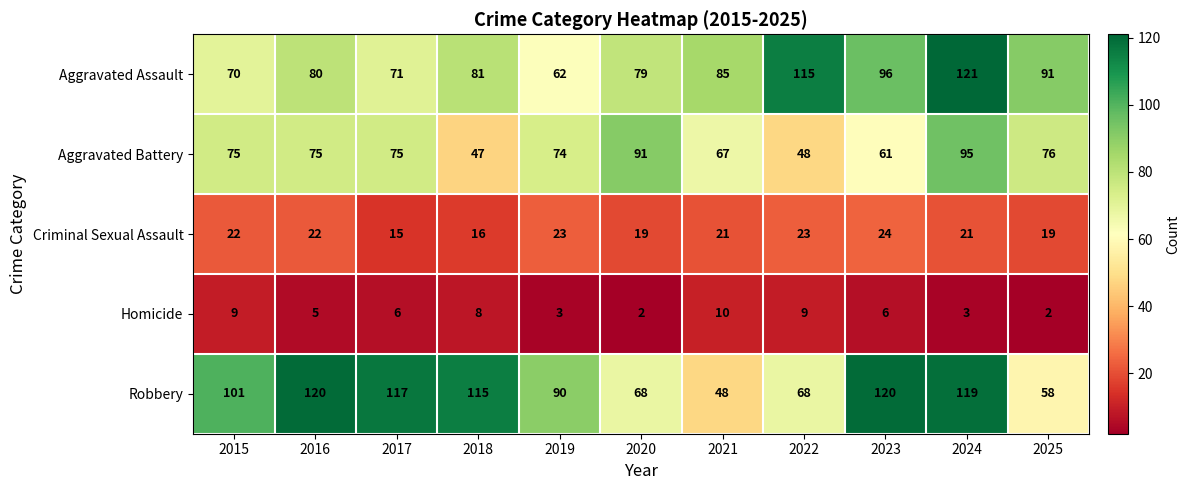

What is the spread (max minus min) of values at 2023?

114